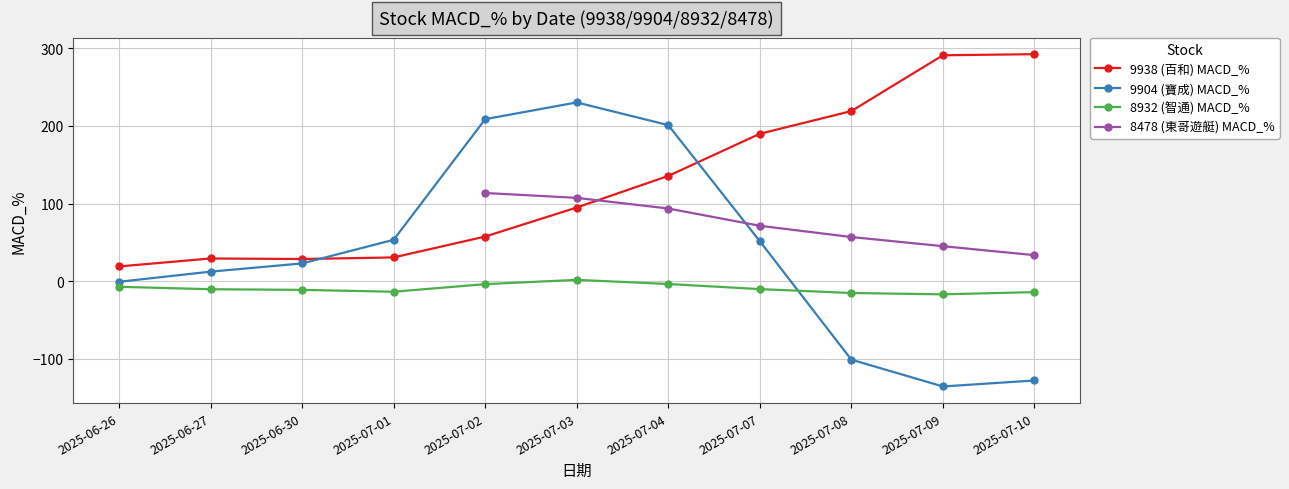

How many lines are shown in the chart?

4